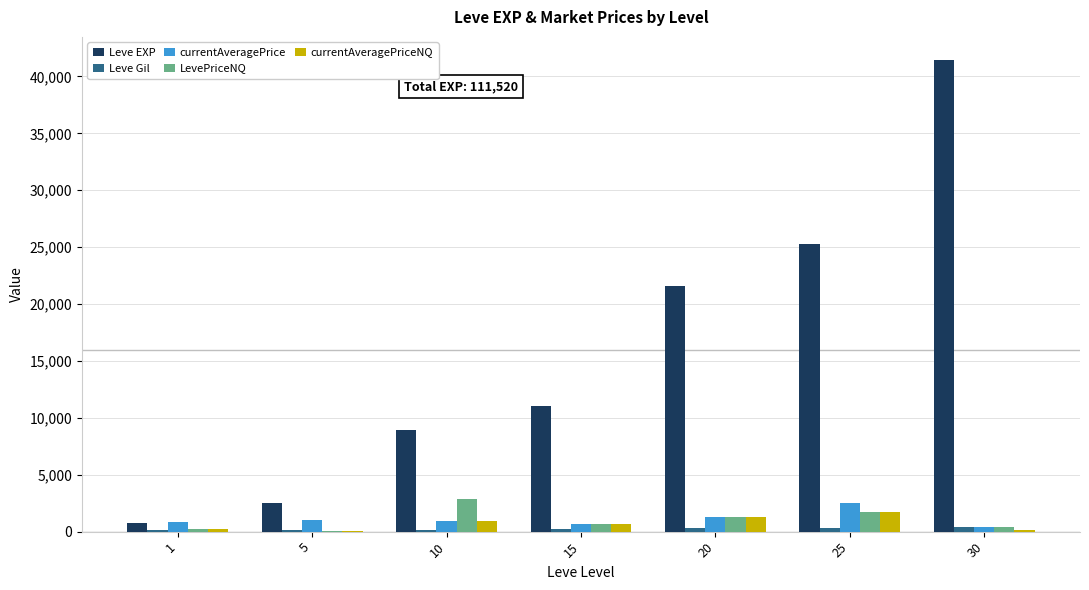

What is the greatest value displayed?

41410.0